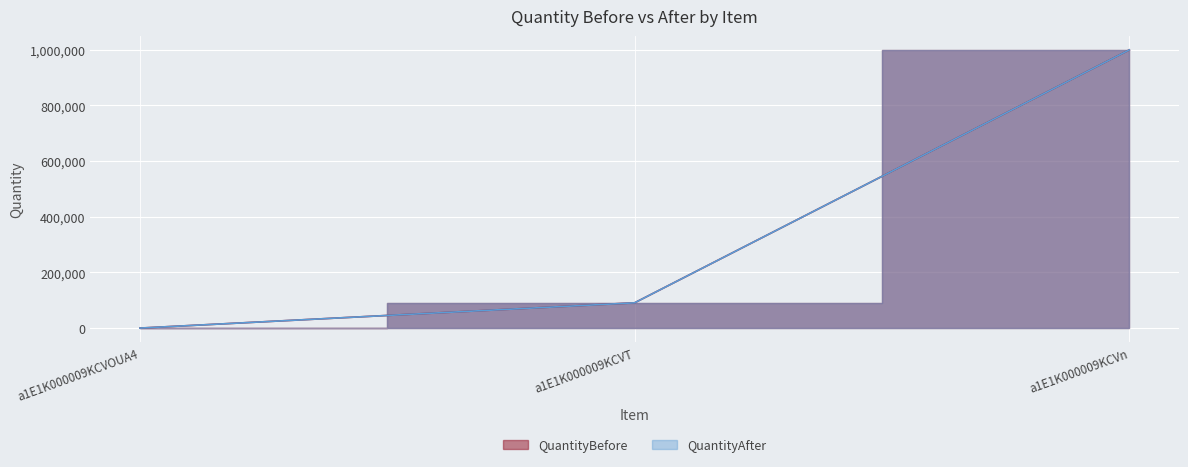

Reading right to left, extract all data points from this chart.

QuantityBefore: 999395	90956	165
QuantityAfter: 999393	90952	163